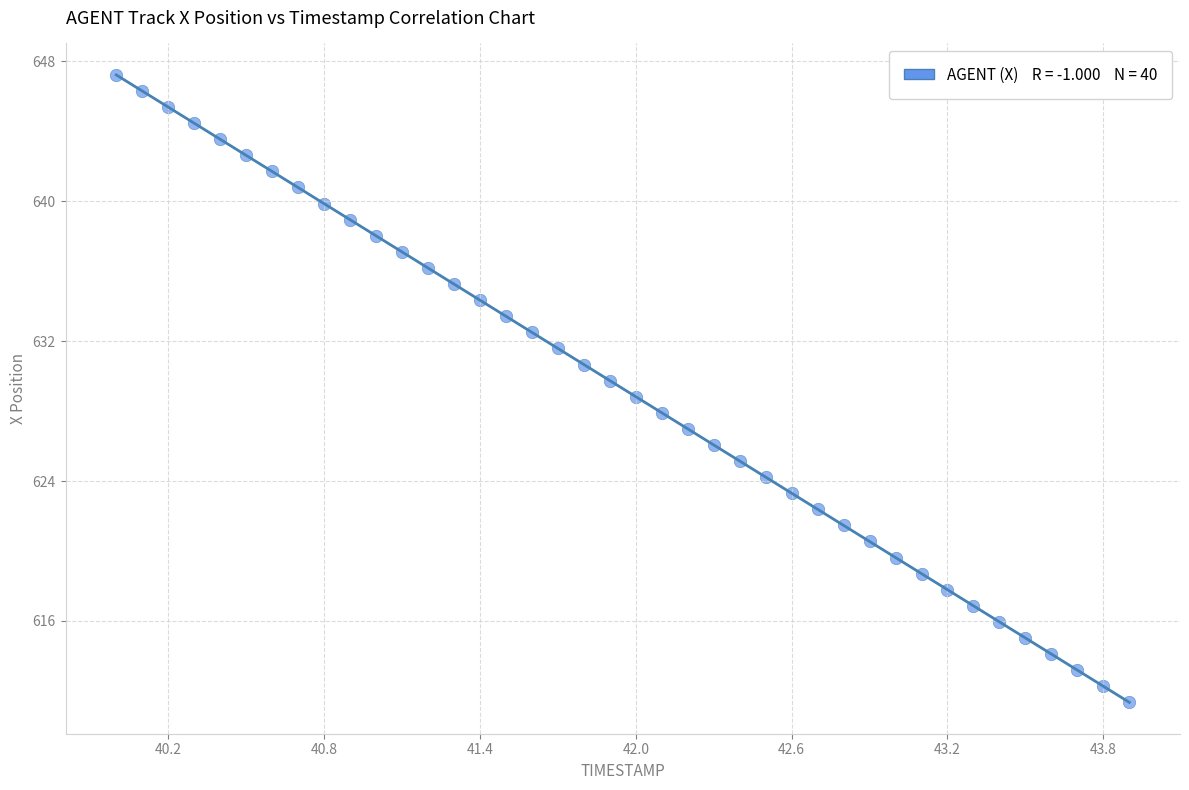

What is the range of X values (max minus min)?

3.9